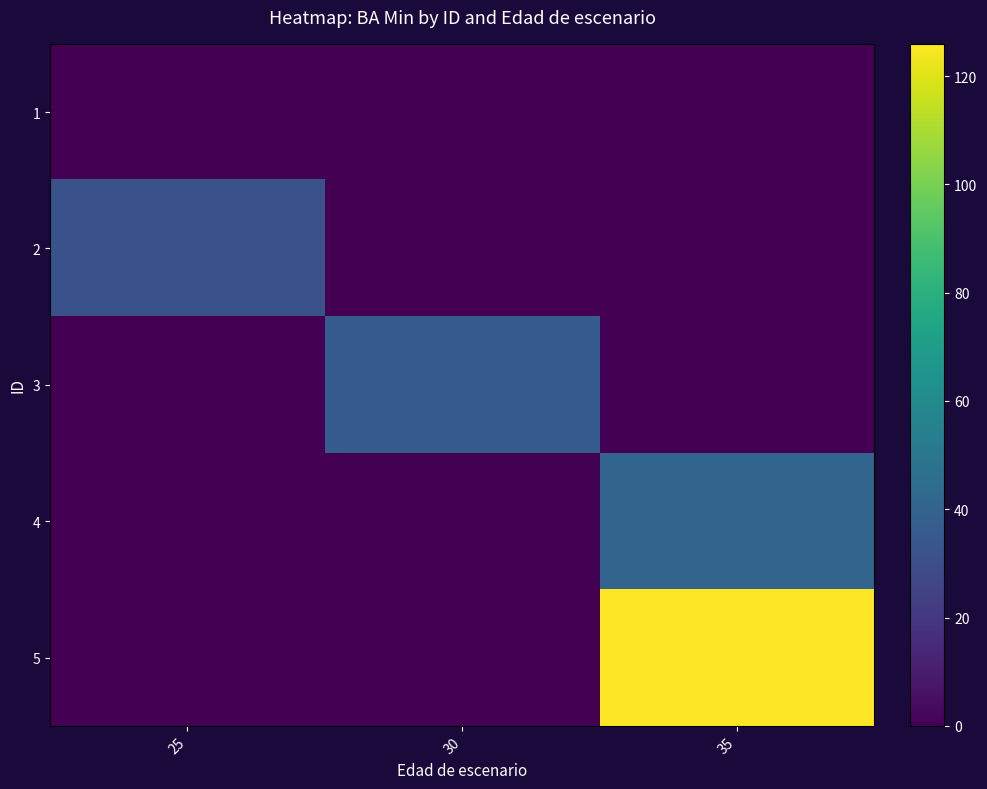

How many data points does each series have?

3